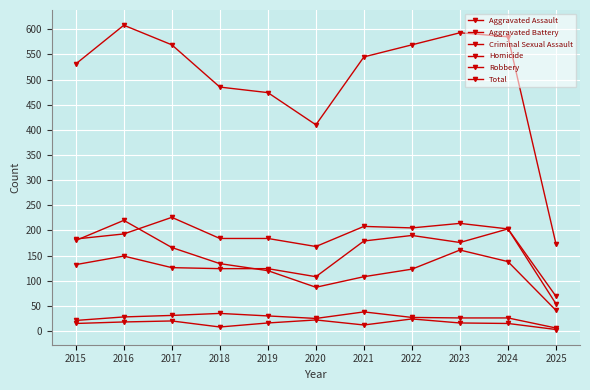

The value of Total at 2020 is 410. True or false?

True